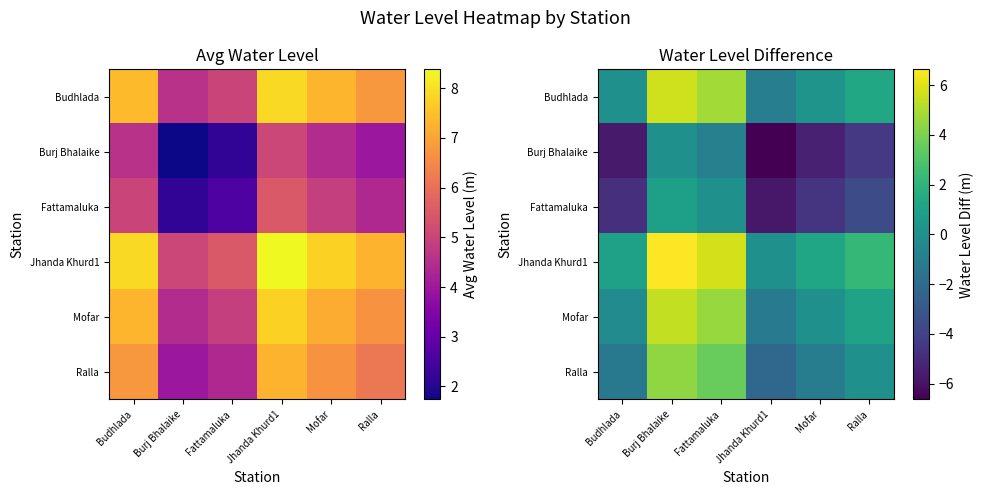

True or false: Ralla has a value of -1.2 at Budhlada.

True